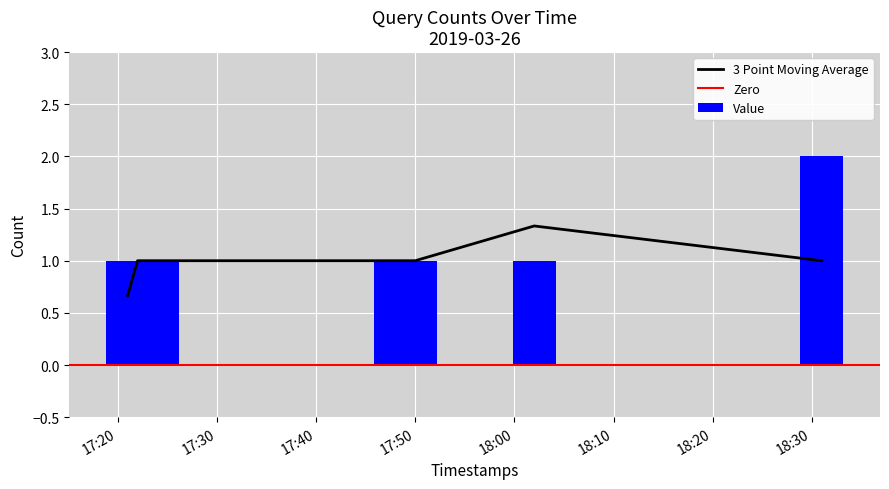

What is the sum of all Value values?

8